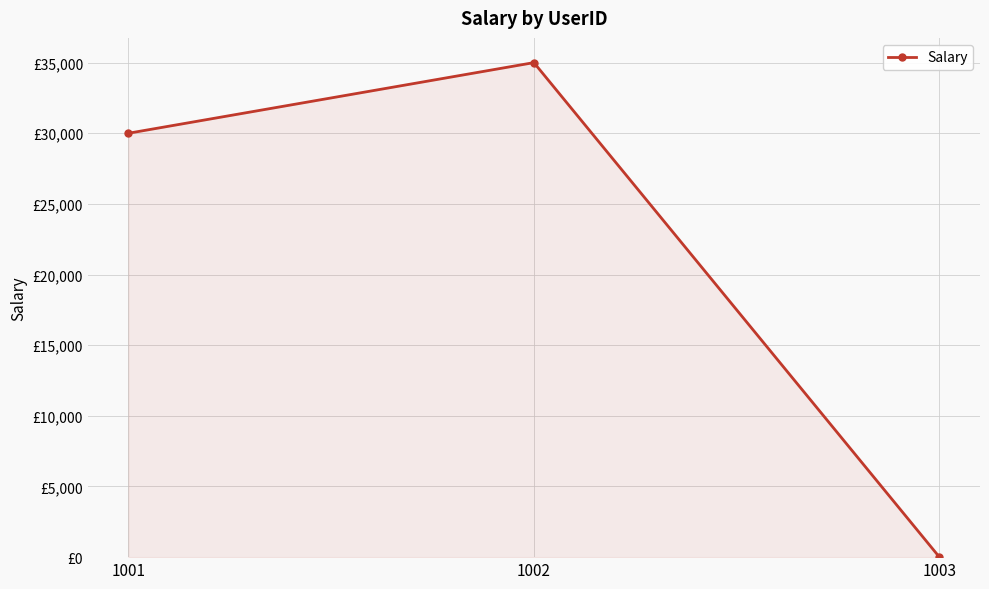

Is this an area chart (filled region under the line)?

Yes